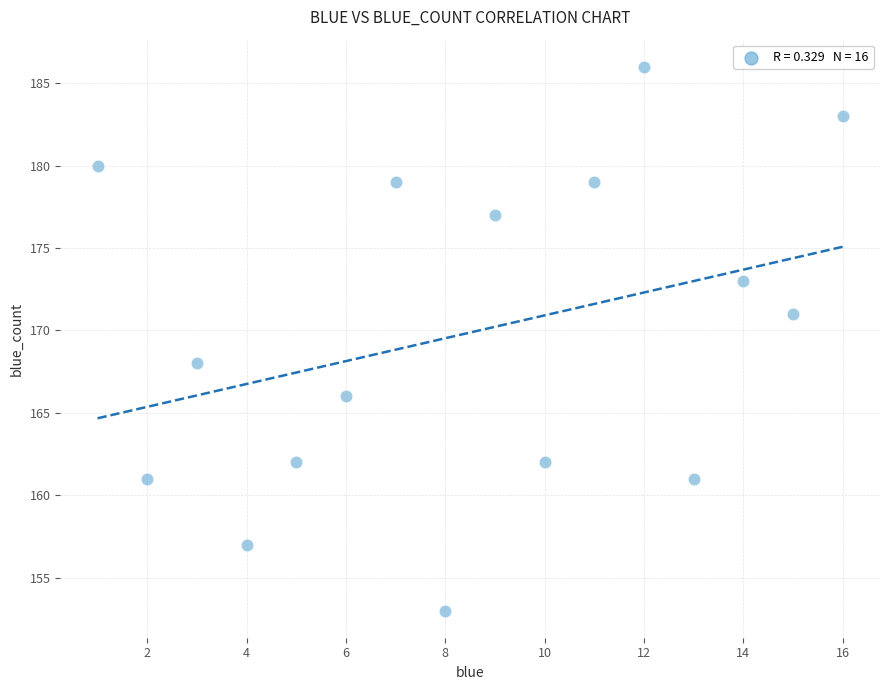

What is the range of X values (max minus min)?

15